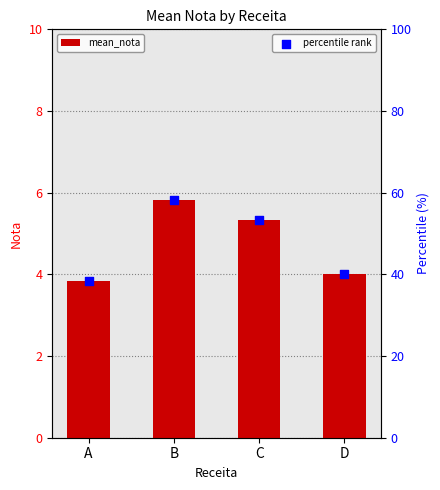

Is the value of percentile rank at A greater than the value of mean_nota at D?

Yes